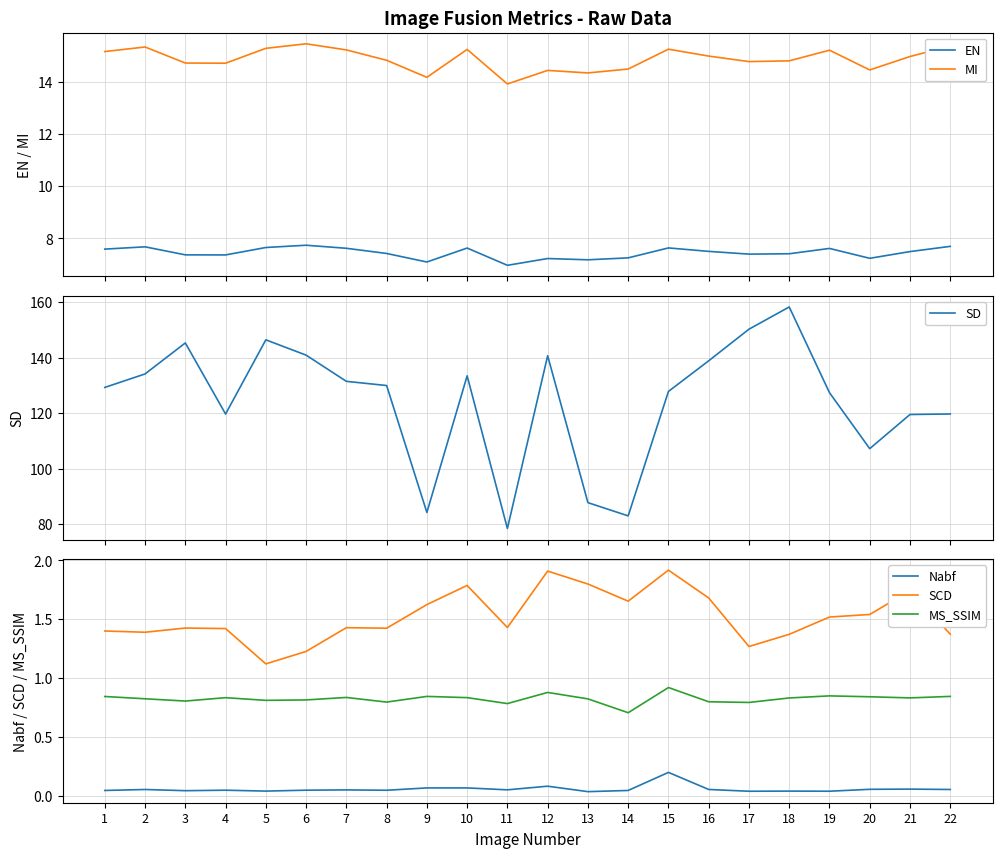

What is the total value across all series at 9?

108.1